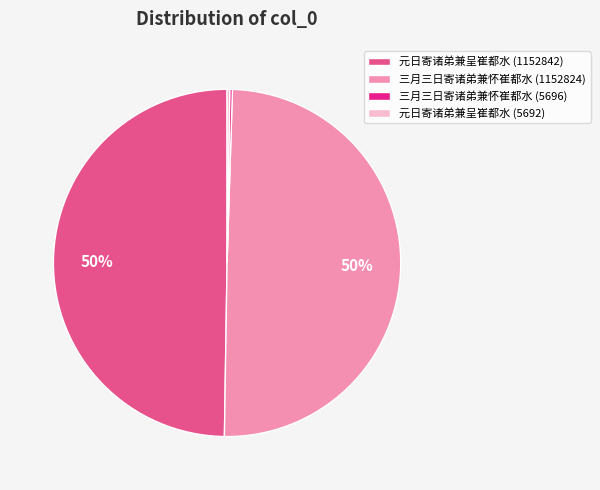

To the nearest percent, what percentage of the pie is 三月三日寄诸弟兼怀崔都水 (1152824)?

50%